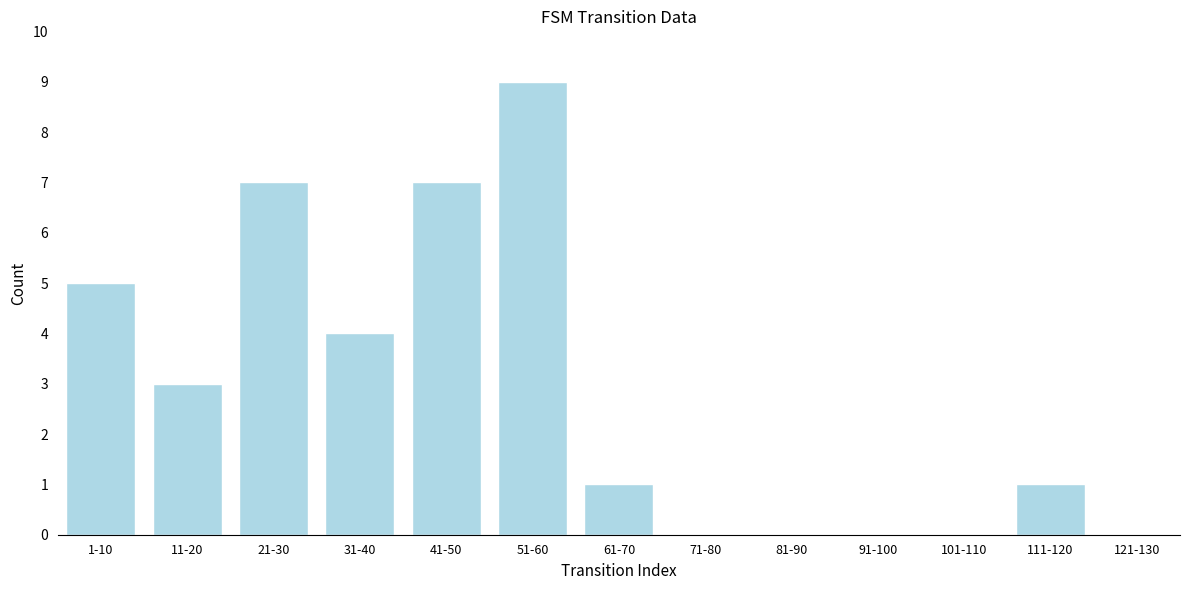

Reading left to right, transcribe all the data shown in this chart.

1-10=5	11-20=3	21-30=7	31-40=4	41-50=7	51-60=9	61-70=1	71-80=0	81-90=0	91-100=0	101-110=0	111-120=1	121-130=0